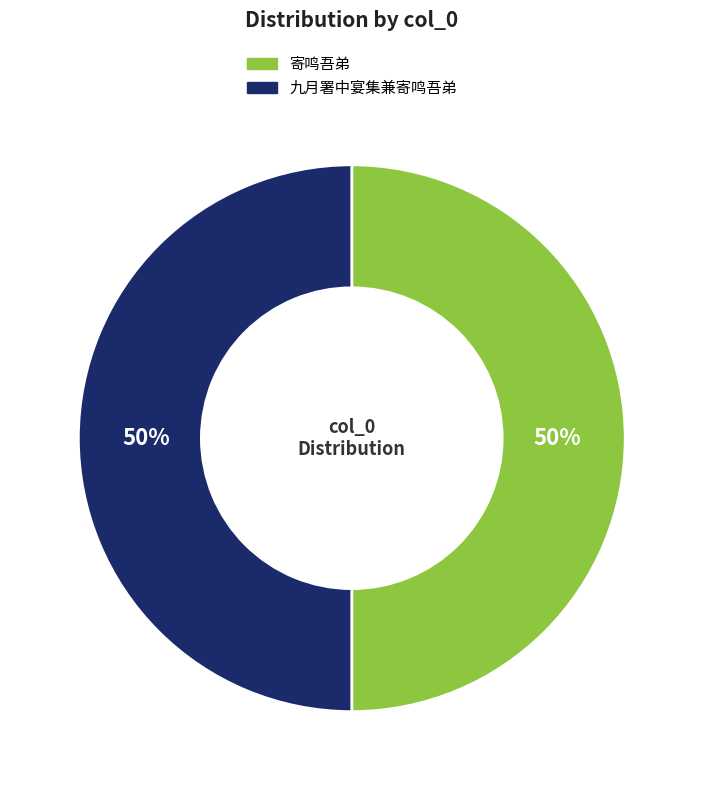

Is the sum of 九月署中宴集兼寄鸣吾弟 and 寄鸣吾弟 greater than half?

Yes